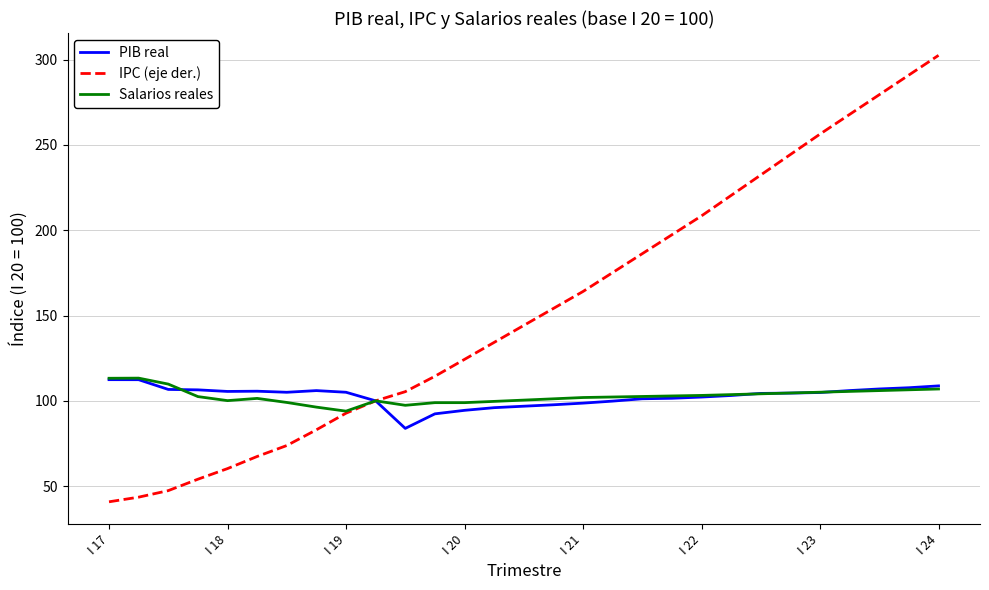

Which series has the widest spread of values?

IPC (eje der.)